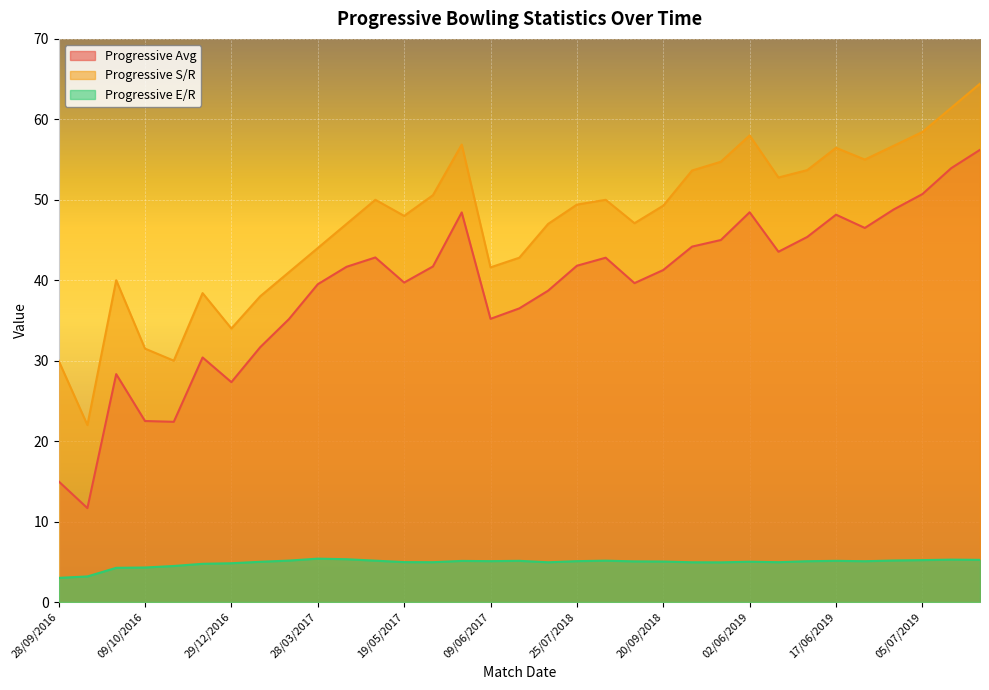

In Progressive S/R, how many points are lower than both neighbors (excluding endpoints)?

8